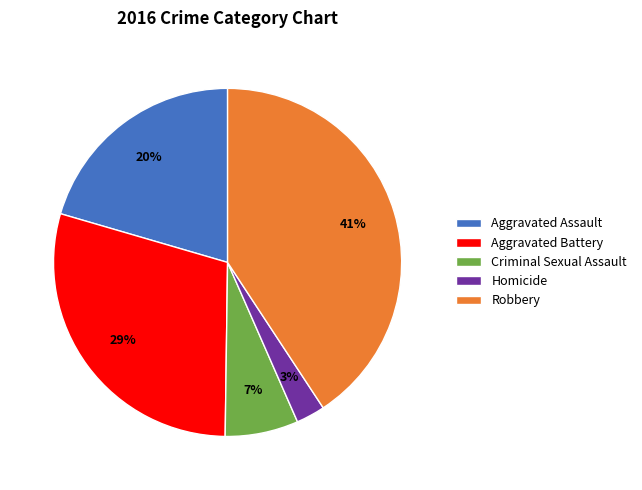

Between Homicide and Robbery, which is larger?

Robbery